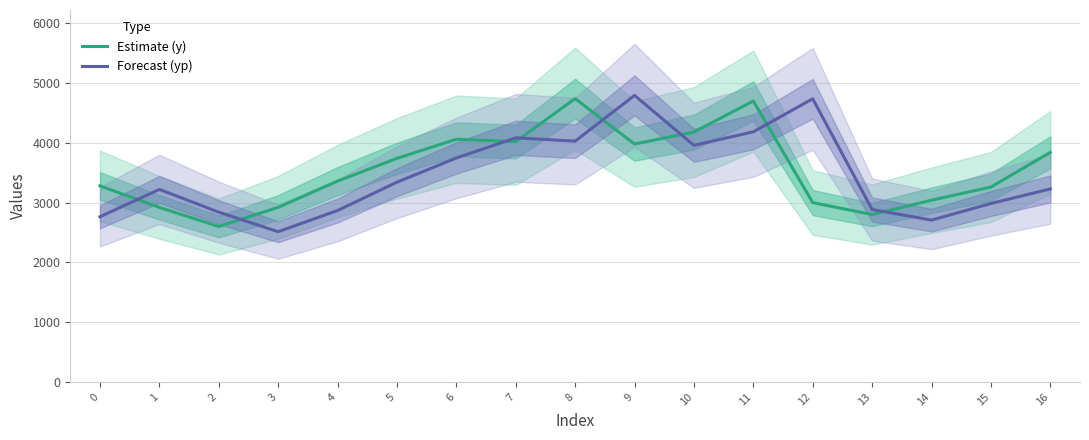

Reading left to right, what are all the values shown in this chart?

y: 3280.0	2920.0	2600.0	2920.0	3360.0	3740.0	4060.0	4020.0	4740.0	3980.0	4180.0	4700.0	3000.0	2800.0	3040.0	3260.0	3840.0
yp: 2763.1	3220.9	2840.2	2513.0	2867.4	3341.8	3746.0	4083.1	4027.9	4793.7	3958.1	4183.8	4736.4	2884.1	2707.1	2984.9	3228.7